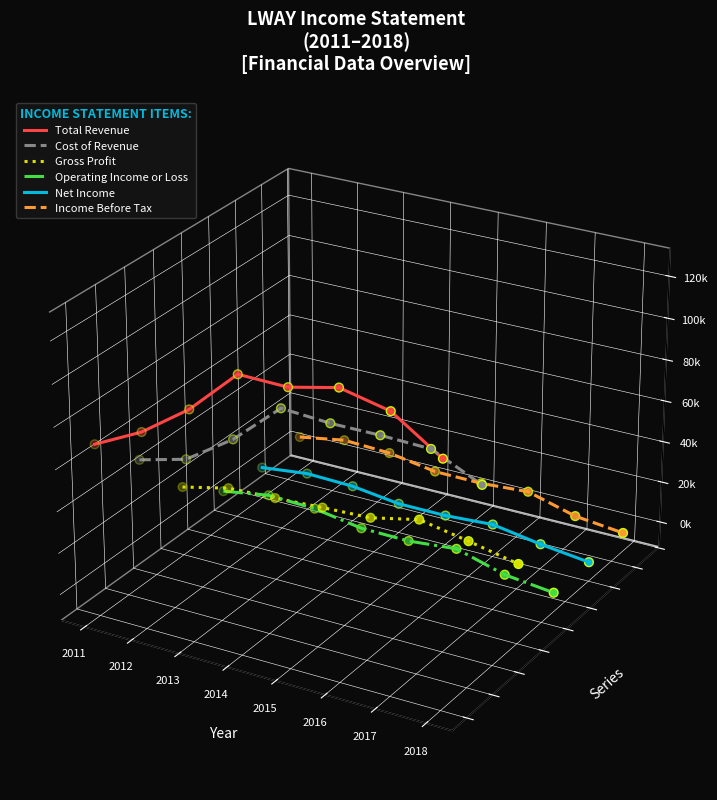

Which series has the largest Y range (max minus min)?

Operating Income or Loss